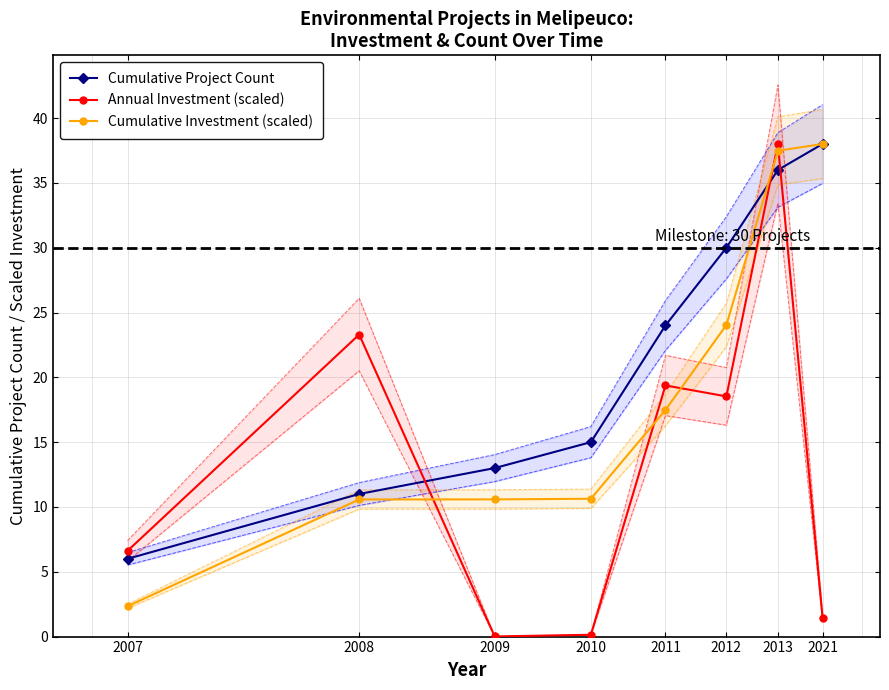

Is the value of Annual Investment (scaled) at 2021 greater than the value of Cumulative Project Count at 2013?

No